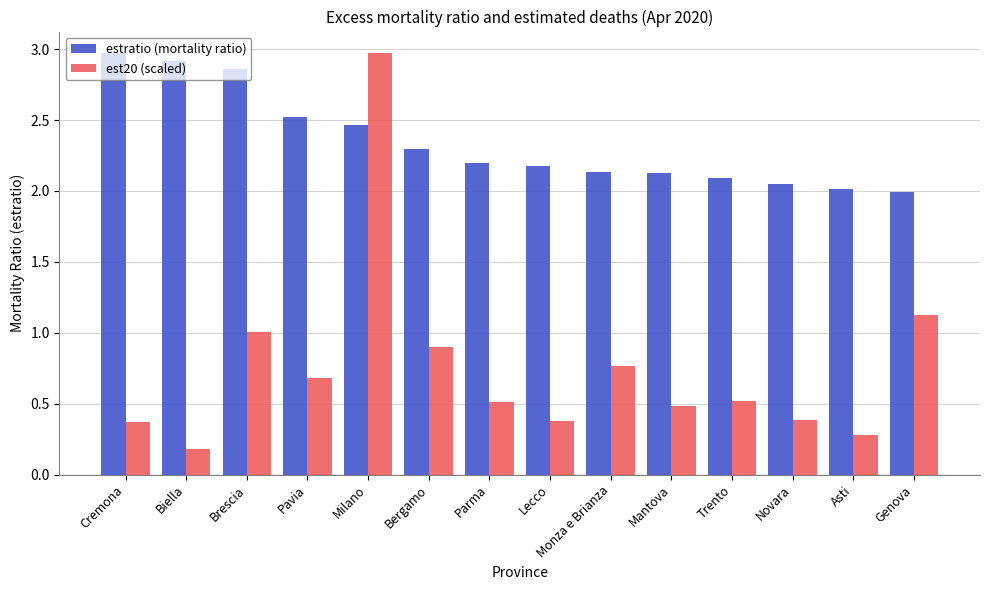

The value of est20 (scaled) at Pavia is 1.0. True or false?

False